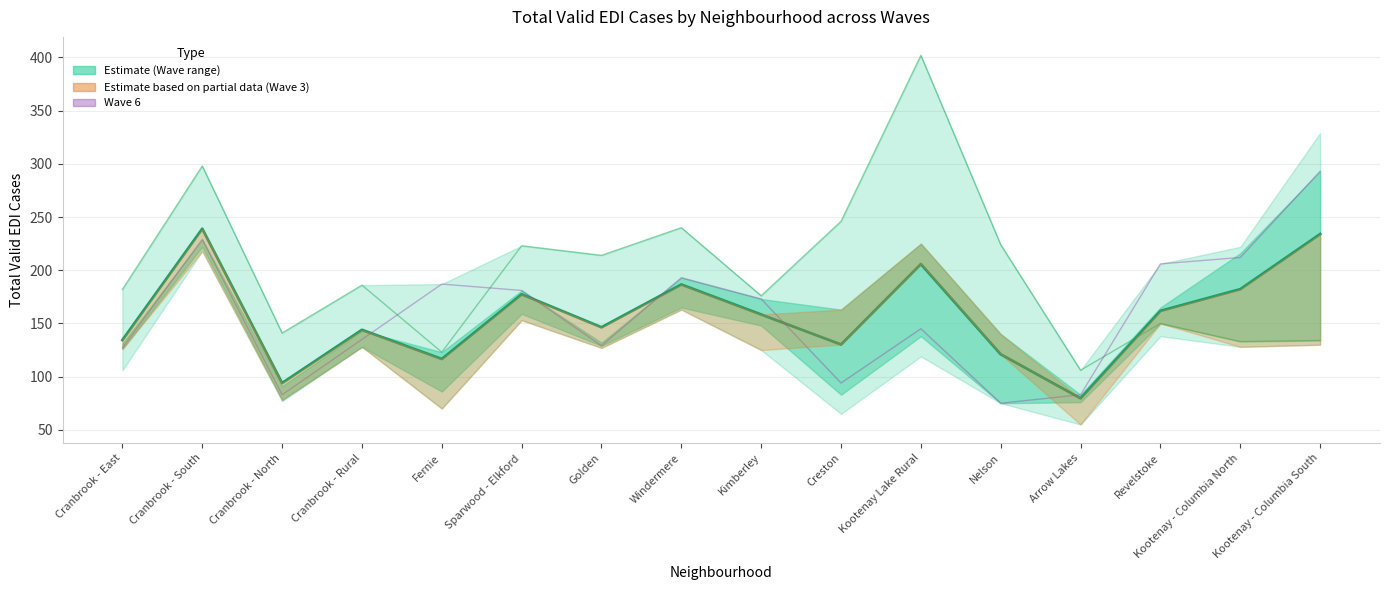

Reading right to left, list all the values displayed in this chart.

Mean across waves: Kootenay - Columbia South=234.0	Kootenay - Columbia North=182.2	Revelstoke=161.8	Arrow Lakes=79.6	Nelson=121.0	Kootenay Lake Rural=205.8	Creston=130.2	Kimberley=158.4	Windermere=186.6	Golden=146.4	Sparwood - Elkford=177.4	Fernie=116.6	Cranbrook - Rural=144.0	Cranbrook - North=94.0	Cranbrook - South=239.0	Cranbrook - East=134.4
Wave 2: Kootenay - Columbia South=134.0	Kootenay - Columbia North=133.0	Revelstoke=150.0	Arrow Lakes=106.0	Nelson=224.0	Kootenay Lake Rural=402.0	Creston=246.0	Kimberley=176.0	Windermere=240.0	Golden=214.0	Sparwood - Elkford=223.0	Fernie=123.0	Cranbrook - Rural=186.0	Cranbrook - North=141.0	Cranbrook - South=298.0	Cranbrook - East=182.0
Wave 6: Kootenay - Columbia South=293.0	Kootenay - Columbia North=212.0	Revelstoke=206.0	Arrow Lakes=83.0	Nelson=75.0	Kootenay Lake Rural=145.0	Creston=94.0	Kimberley=173.0	Windermere=193.0	Golden=129.0	Sparwood - Elkford=181.0	Fernie=187.0	Cranbrook - Rural=135.0	Cranbrook - North=83.0	Cranbrook - South=229.0	Cranbrook - East=127.0